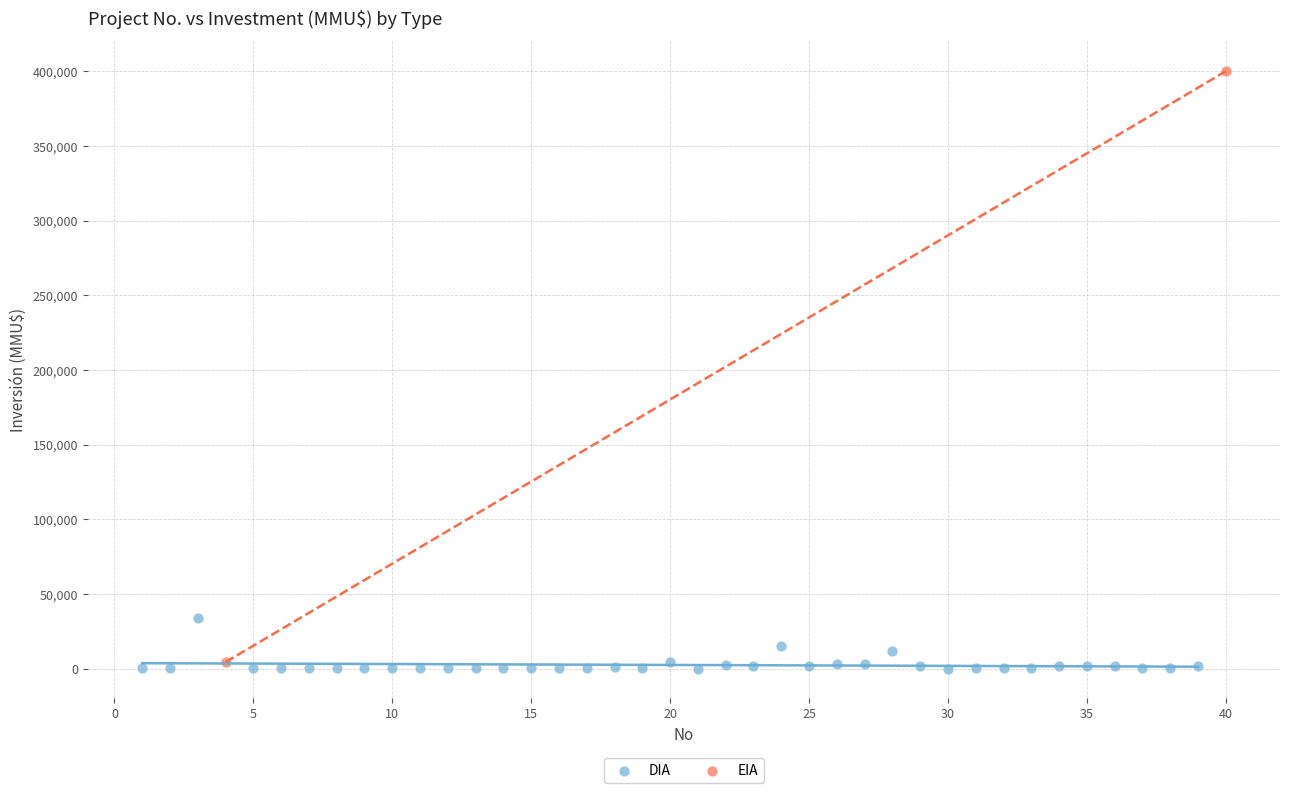

What are all the series names shown in the legend?

DIA, EIA